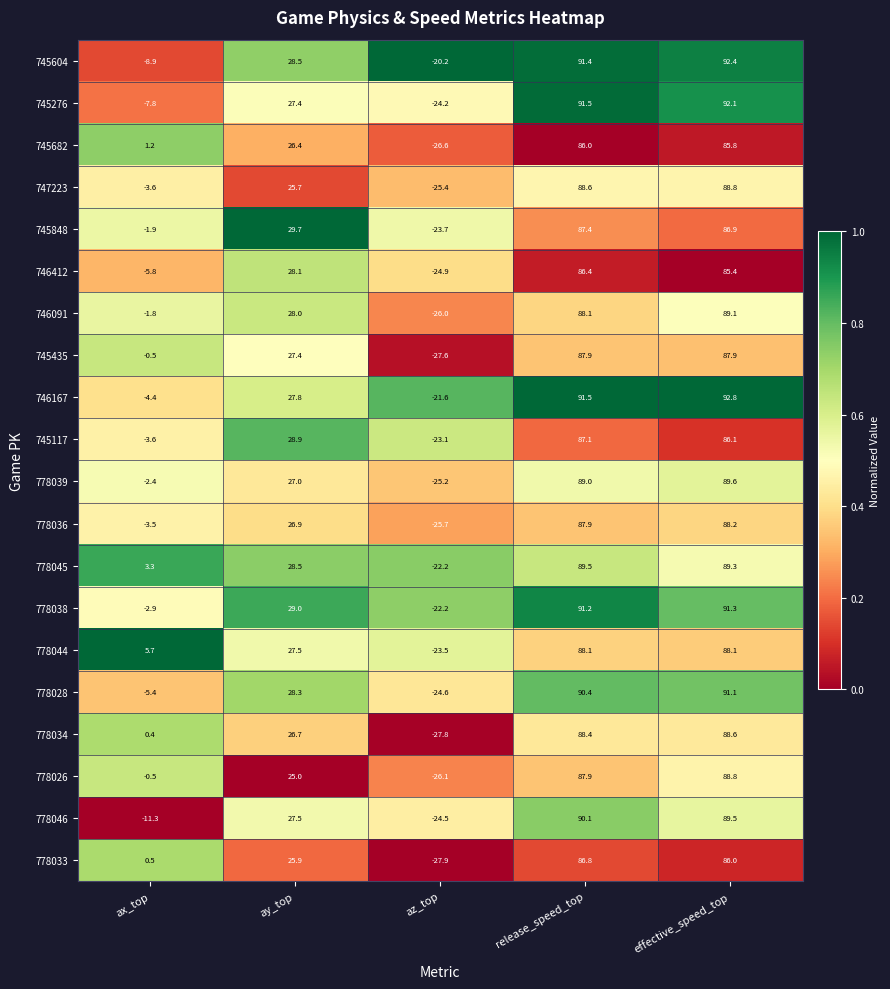

At how many categories does at least one series exceed 0?

4